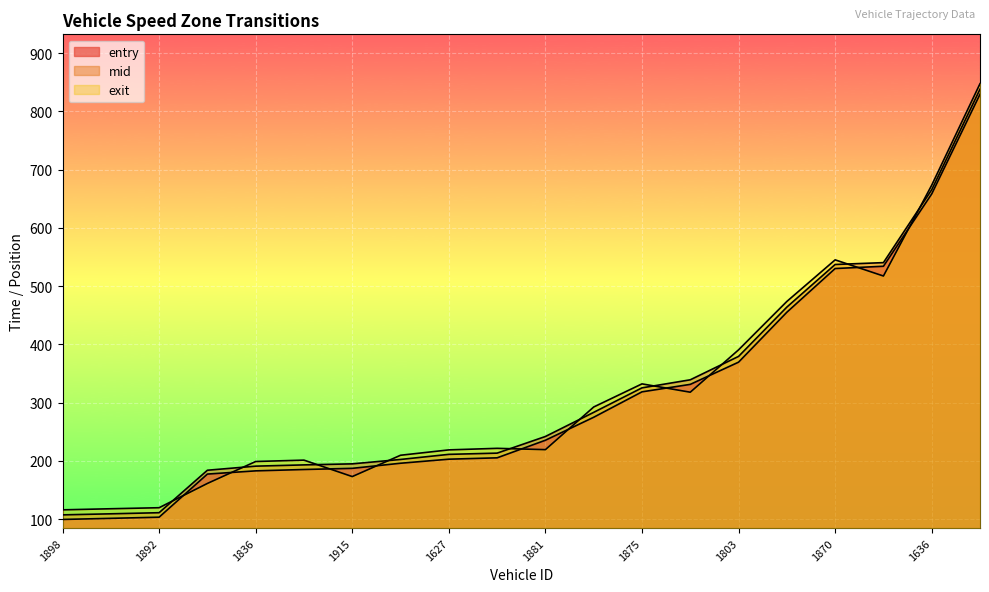

How many lines are shown in the chart?

3